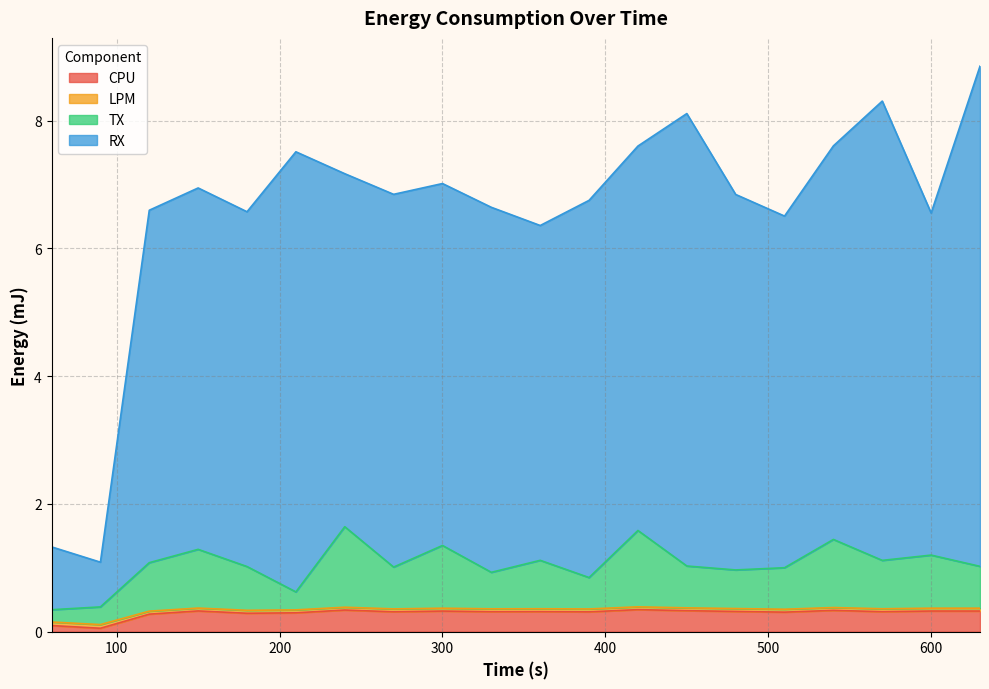

True or false: LPM and TX intersect in this chart.

False